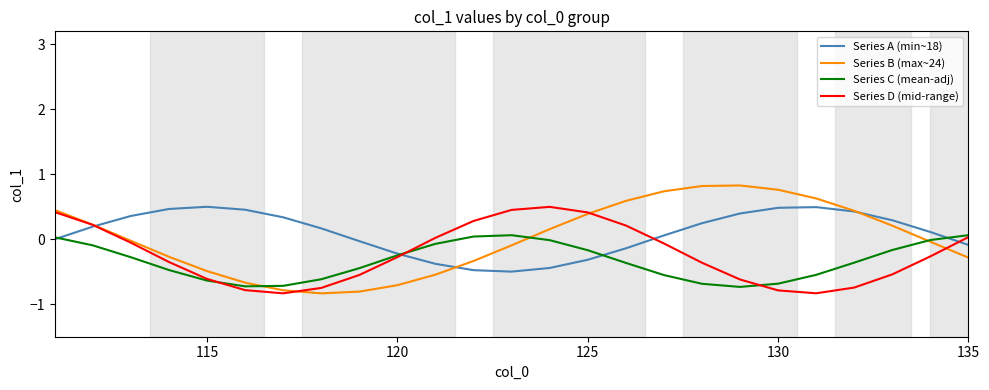

How many lines are shown in the chart?

4